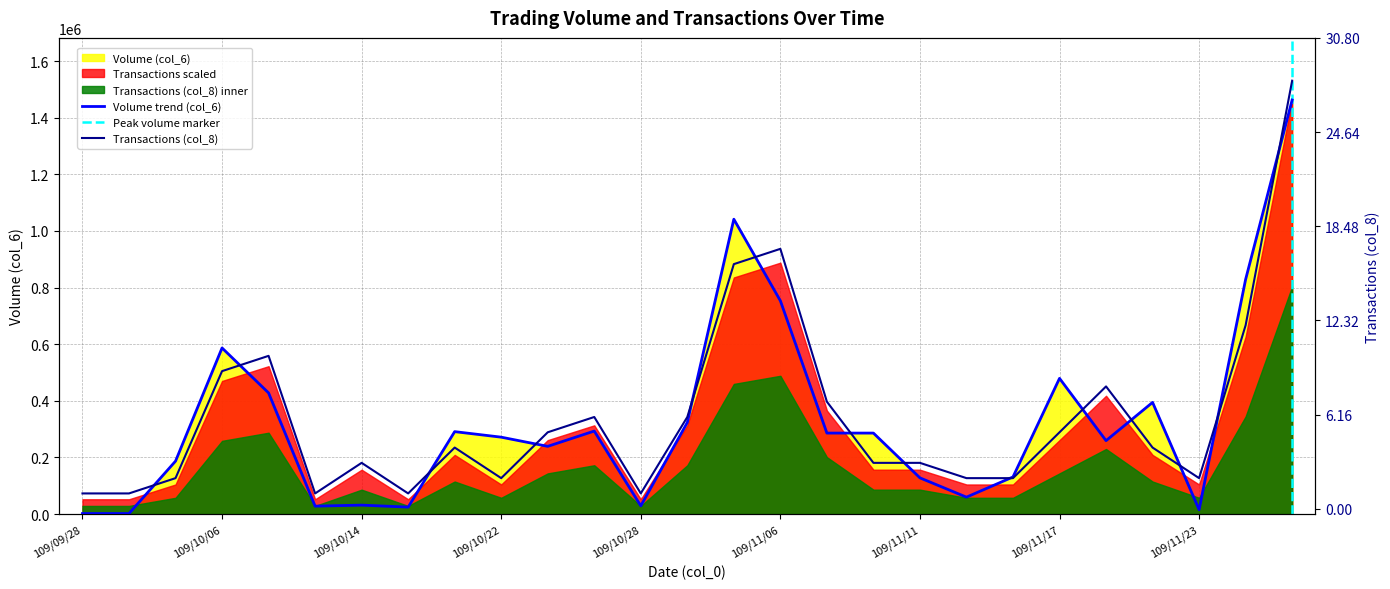

What is the sum of the Transactions (col_8) values at 109/11/24 and 109/11/17?

17